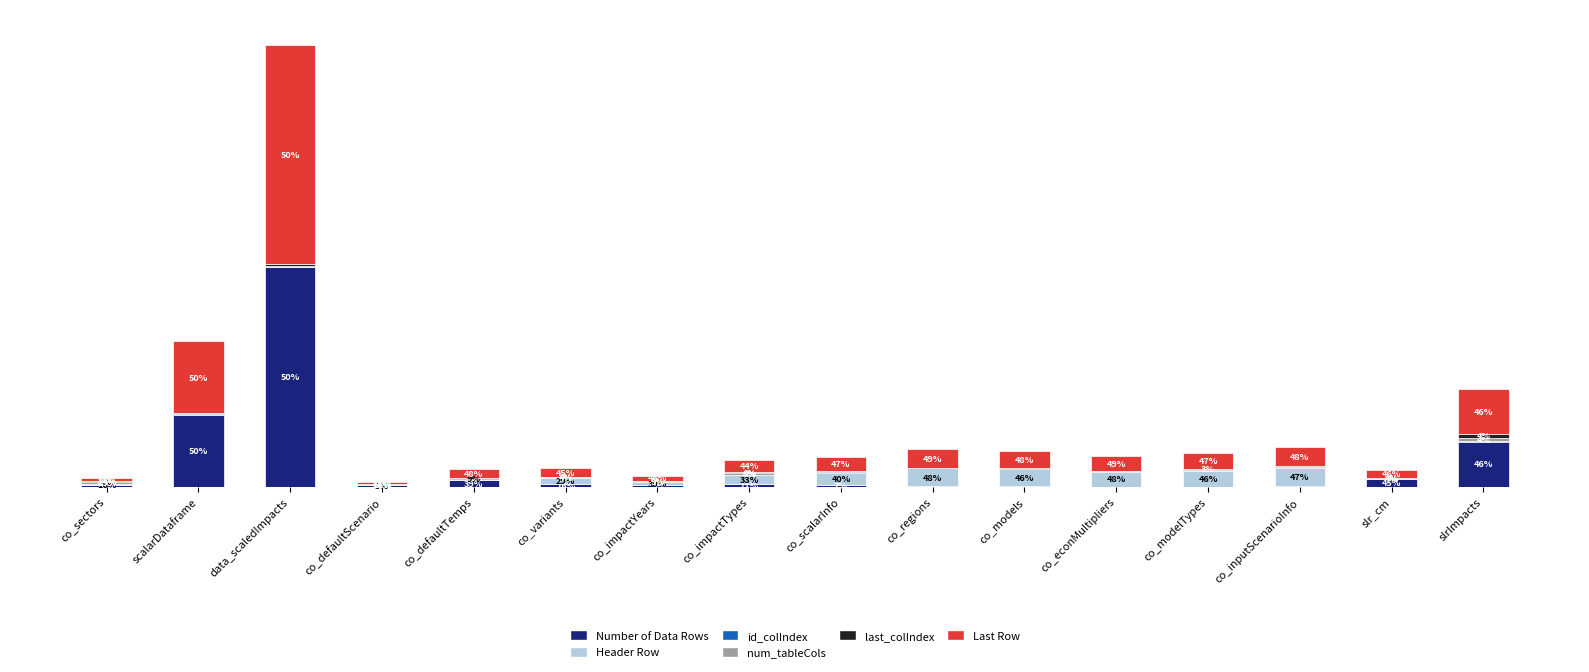

At which label does Number of Data Rows reach its peak?

data_scaledImpacts